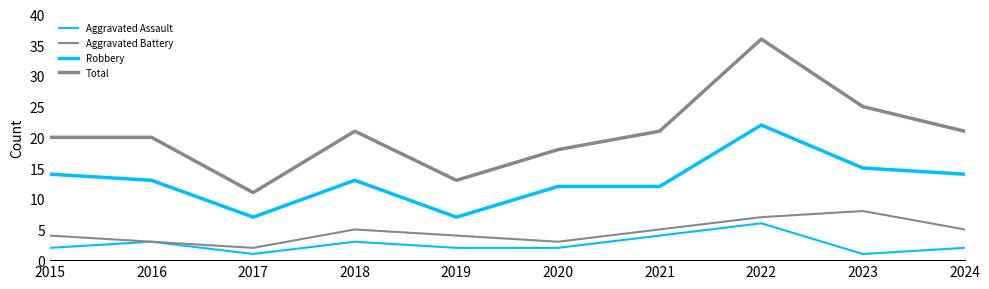

What is the difference between the maximum and second lowest values in the Aggravated Assault series?

5